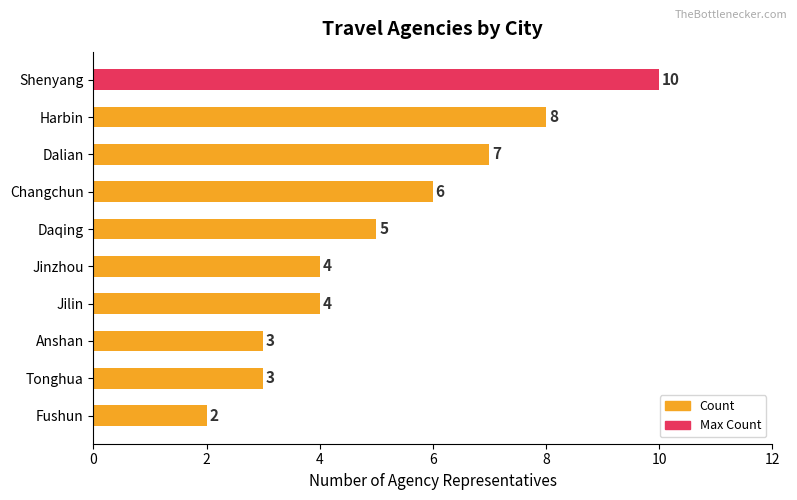

Is it true that the value at Jinzhou is 7?

False